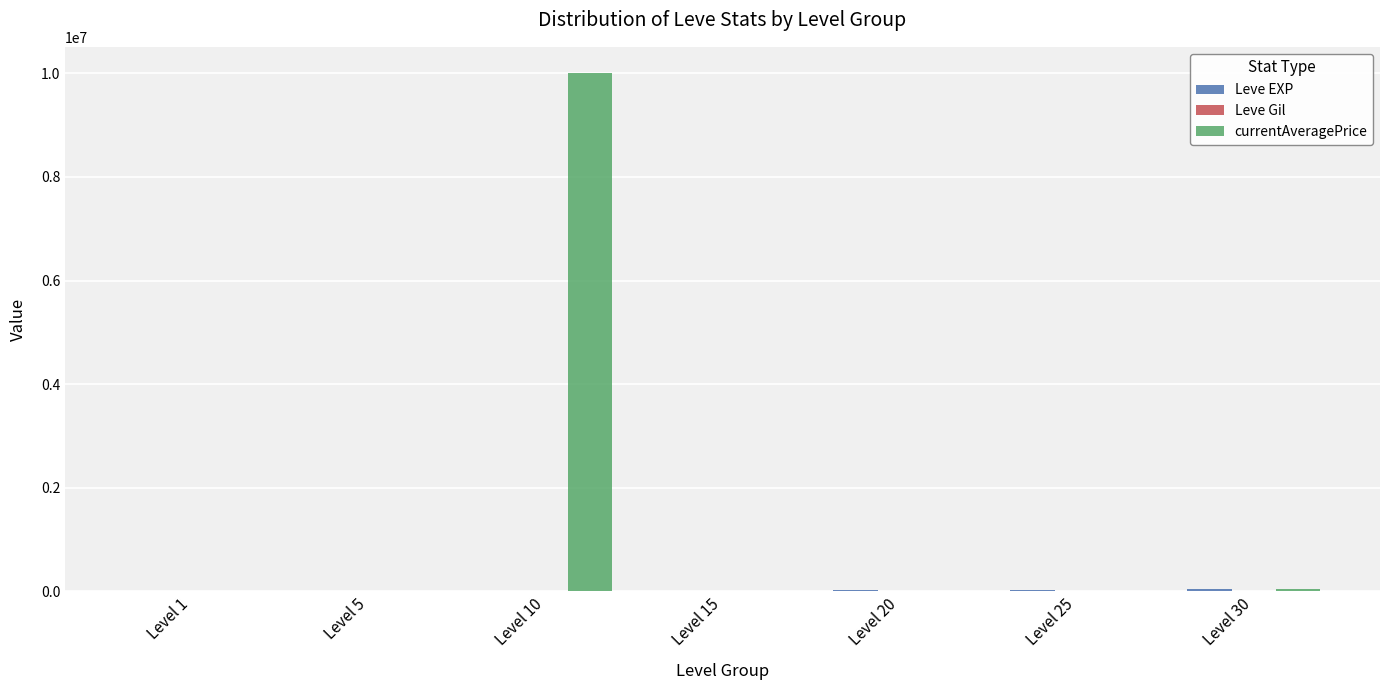

At which category is the sum across all series the highest?

Level 10